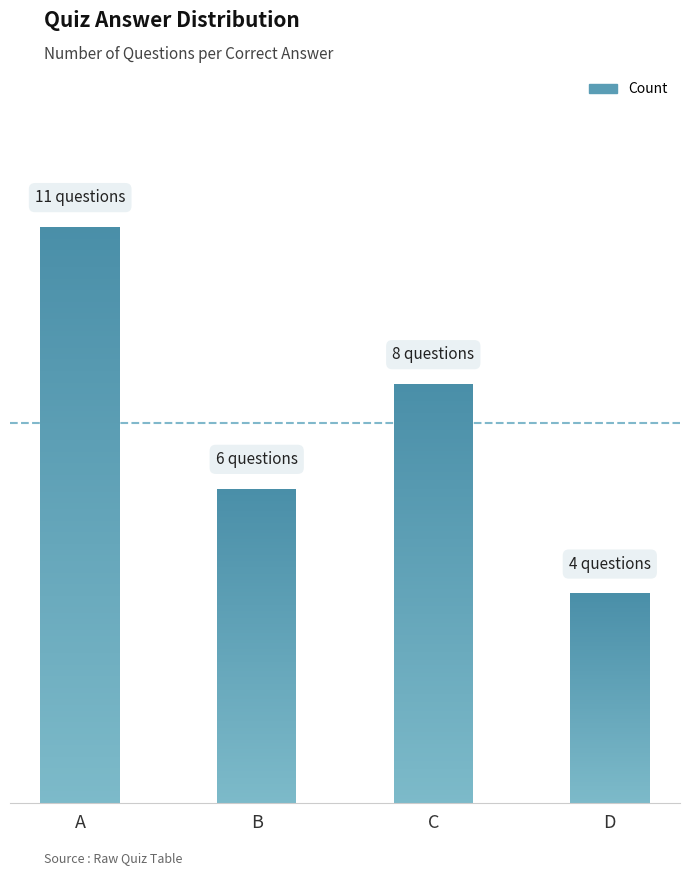

Rank the categories by value from lowest to highest.

D, B, C, A